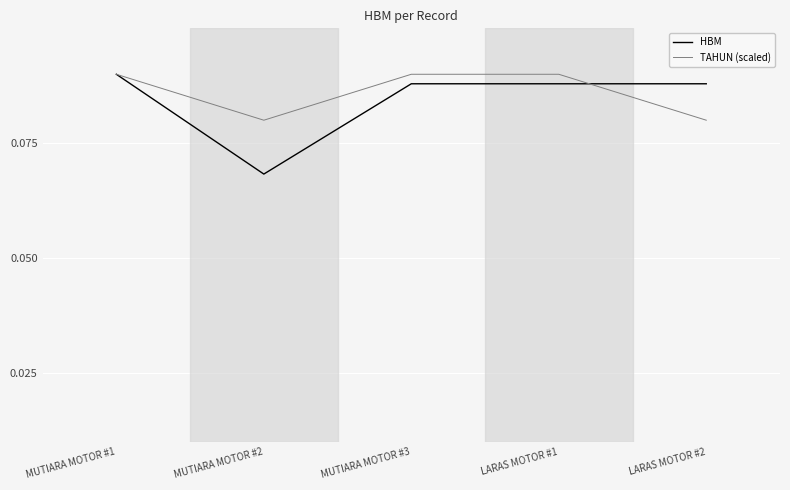

What is the sum of all TAHUN (scaled) values?

0.4